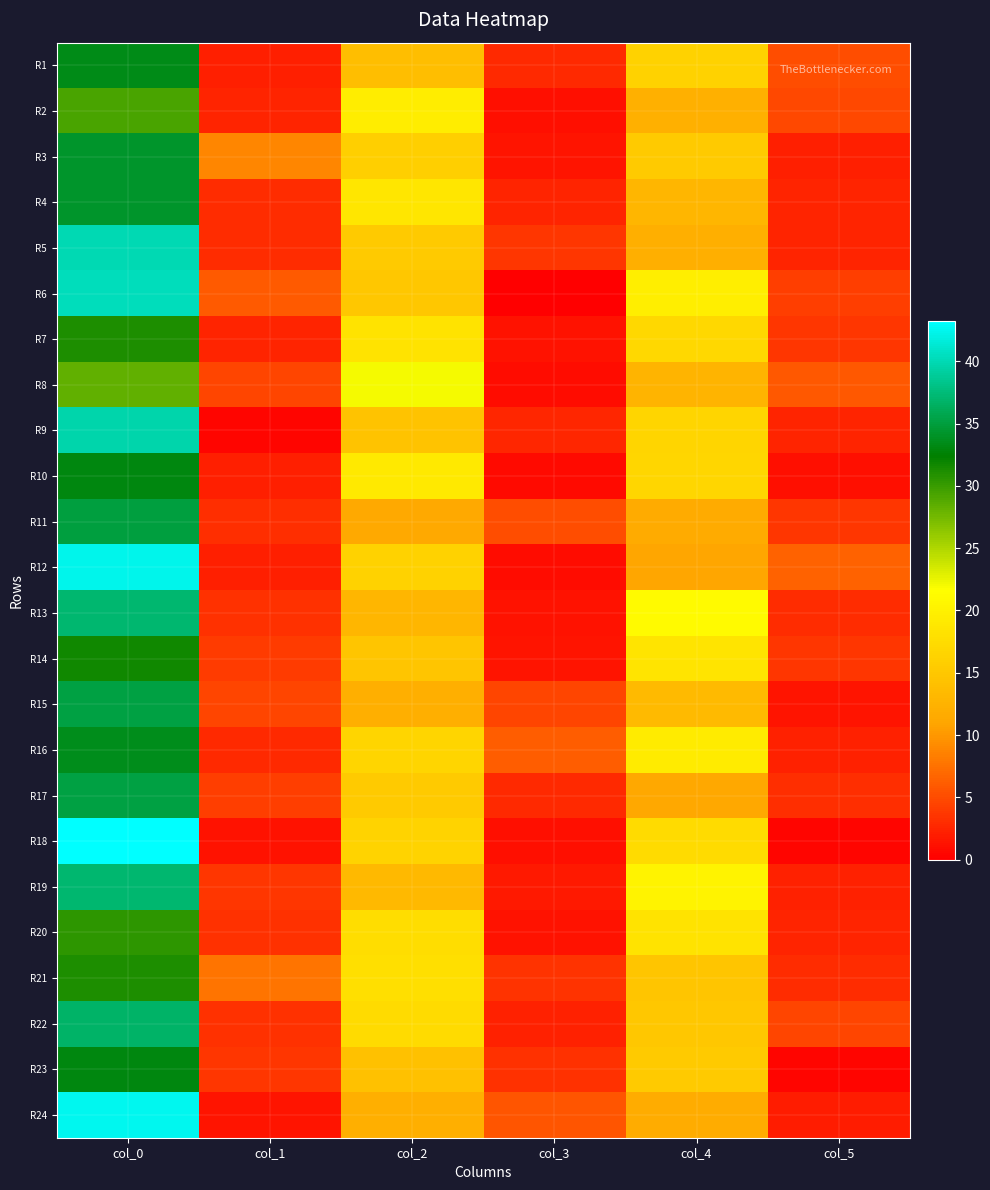

At col_2, list the series in order from largest to smallest.

R8, R2, R10, R4, R7, R21, R20, R22, R16, R18, R12, R3, R5, R17, R6, R14, R9, R23, R1, R19, R13, R15, R24, R11